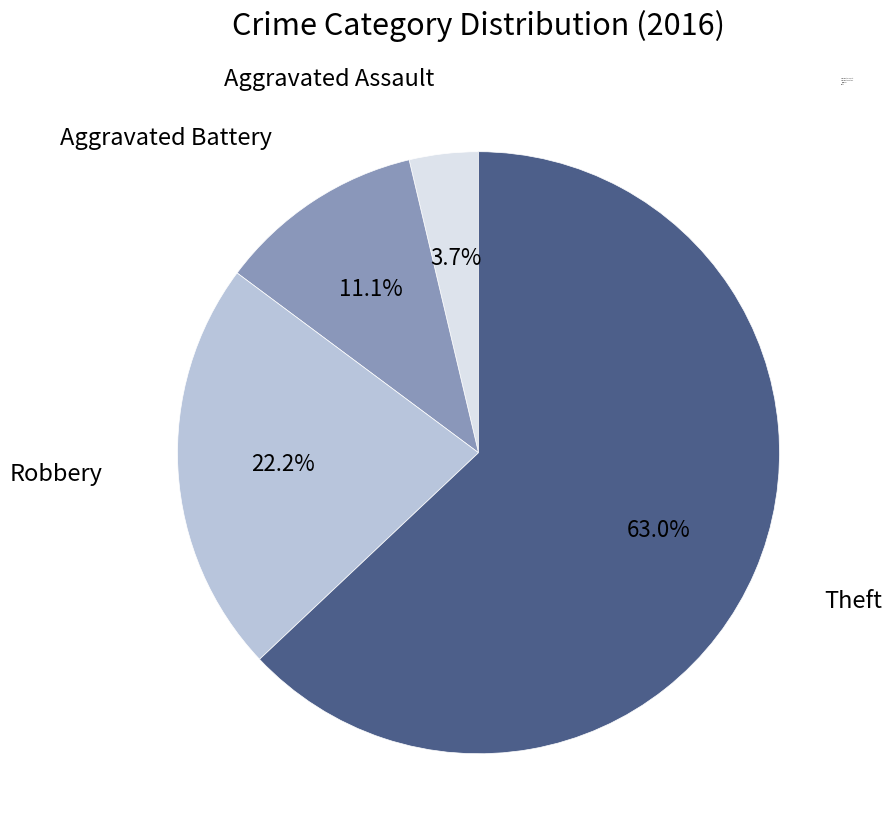

Rank the categories by value from highest to lowest.

Theft, Robbery, Aggravated Battery, Aggravated Assault